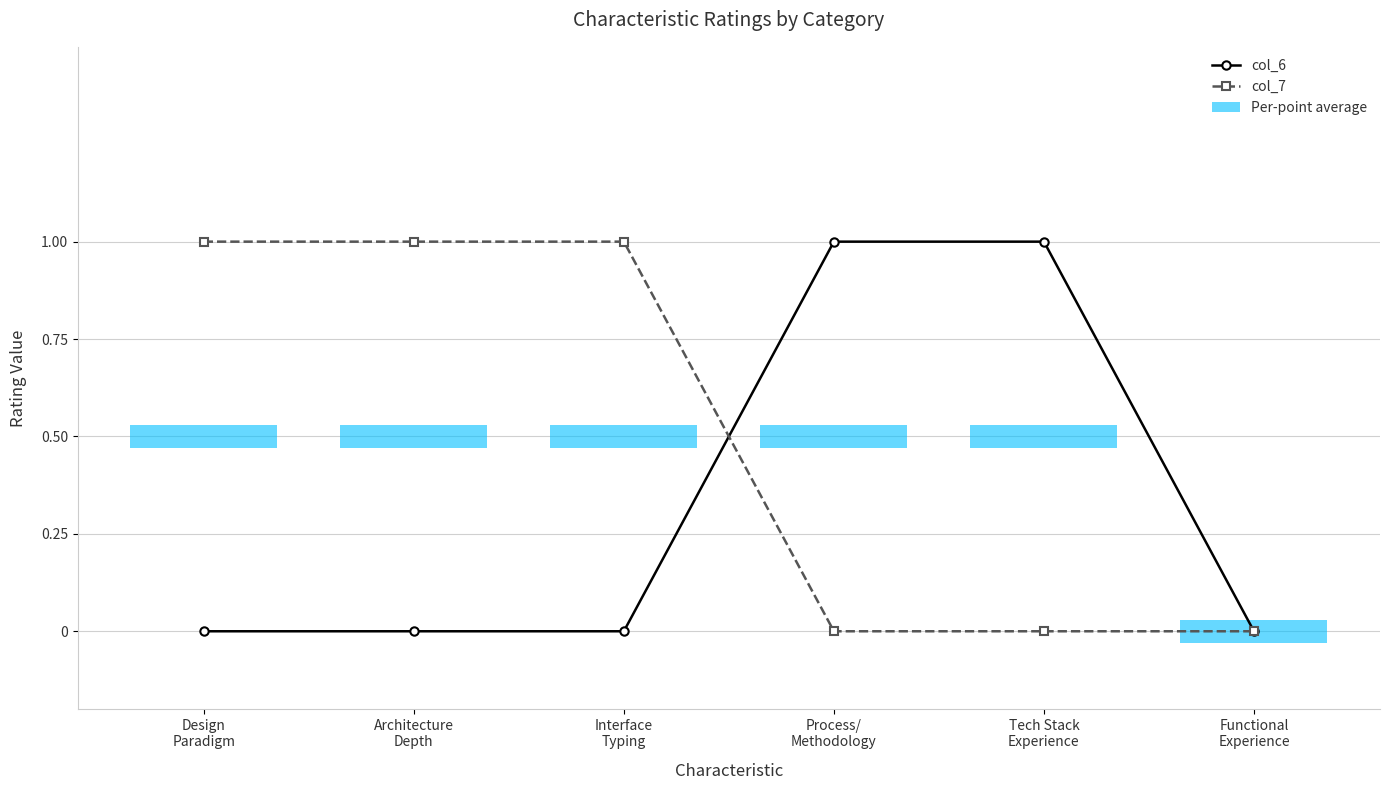

What is the highest value of the col_6 series?

1